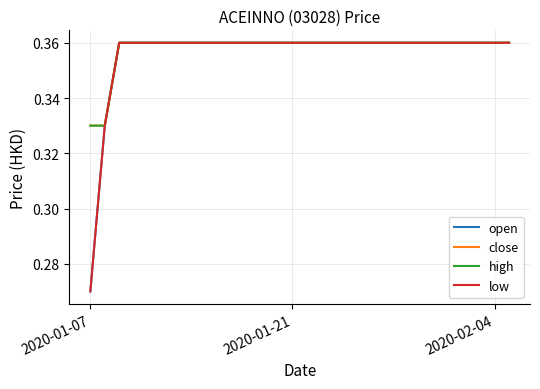

At how many categories does at least one series exceed 0?

7